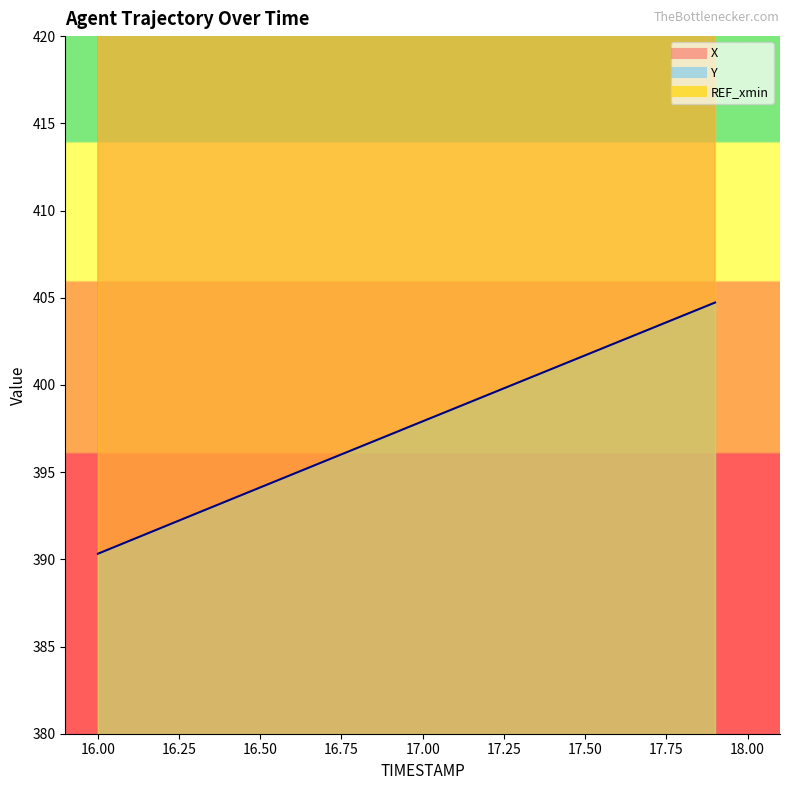

True or false: Y and X cross at least once.

False